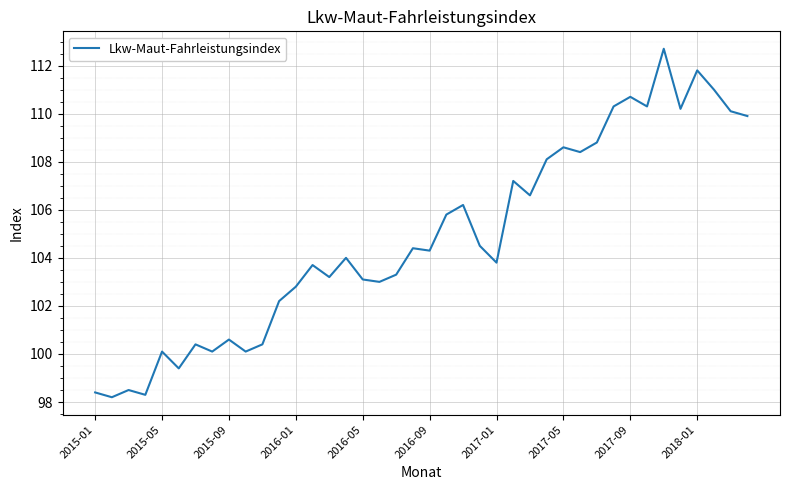

What is the smallest value displayed?

98.2